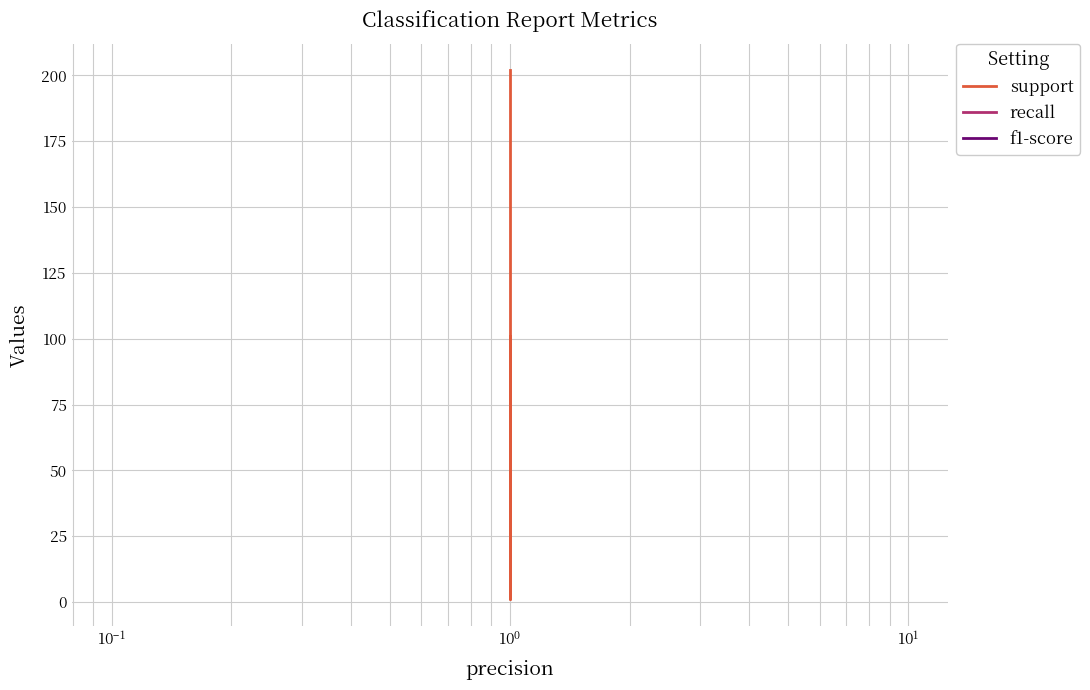

True or false: recall and f1-score intersect in this chart.

False